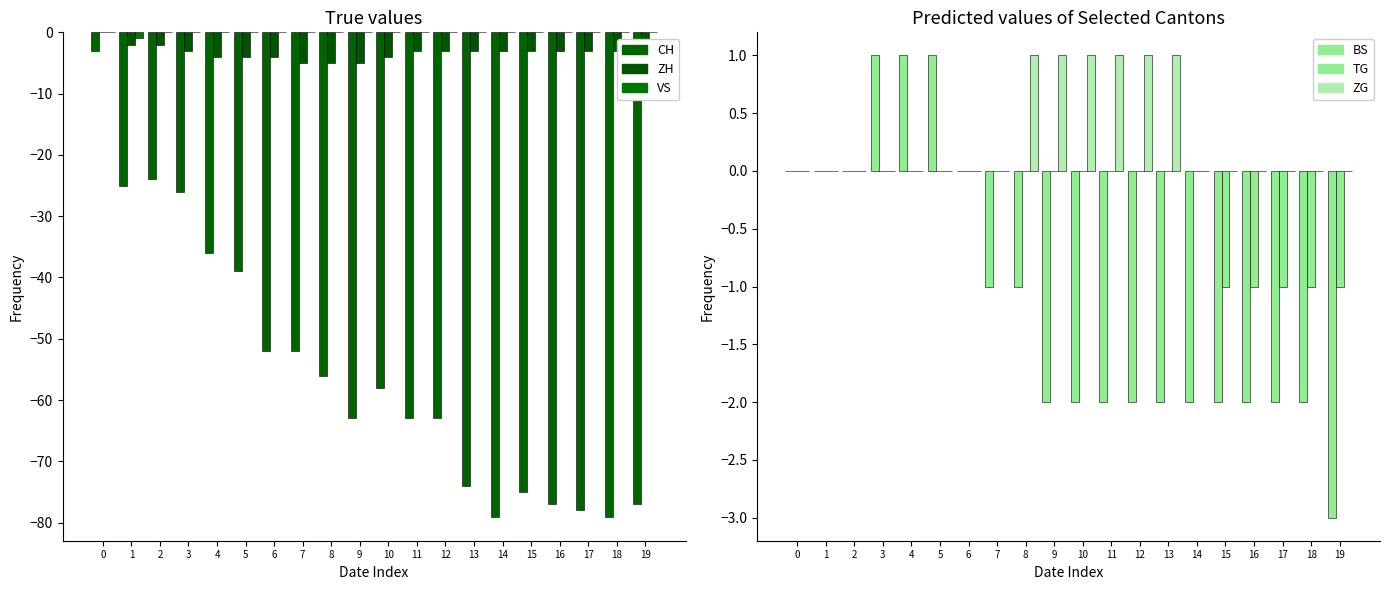

What is the spread (max minus min) of values at 2?

24